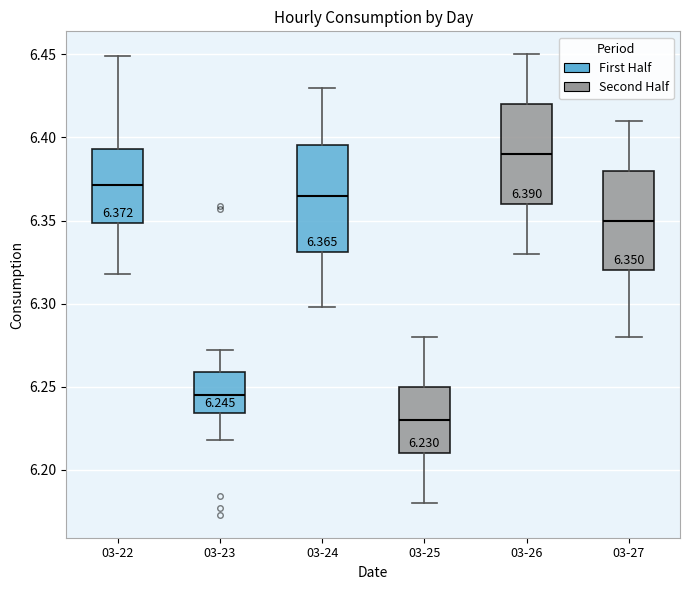

Which box has the highest median line?

03-26